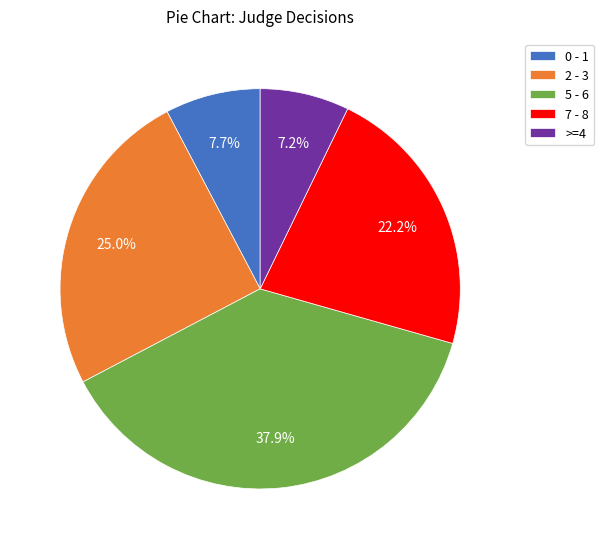

Is there a majority slice in this chart?

No